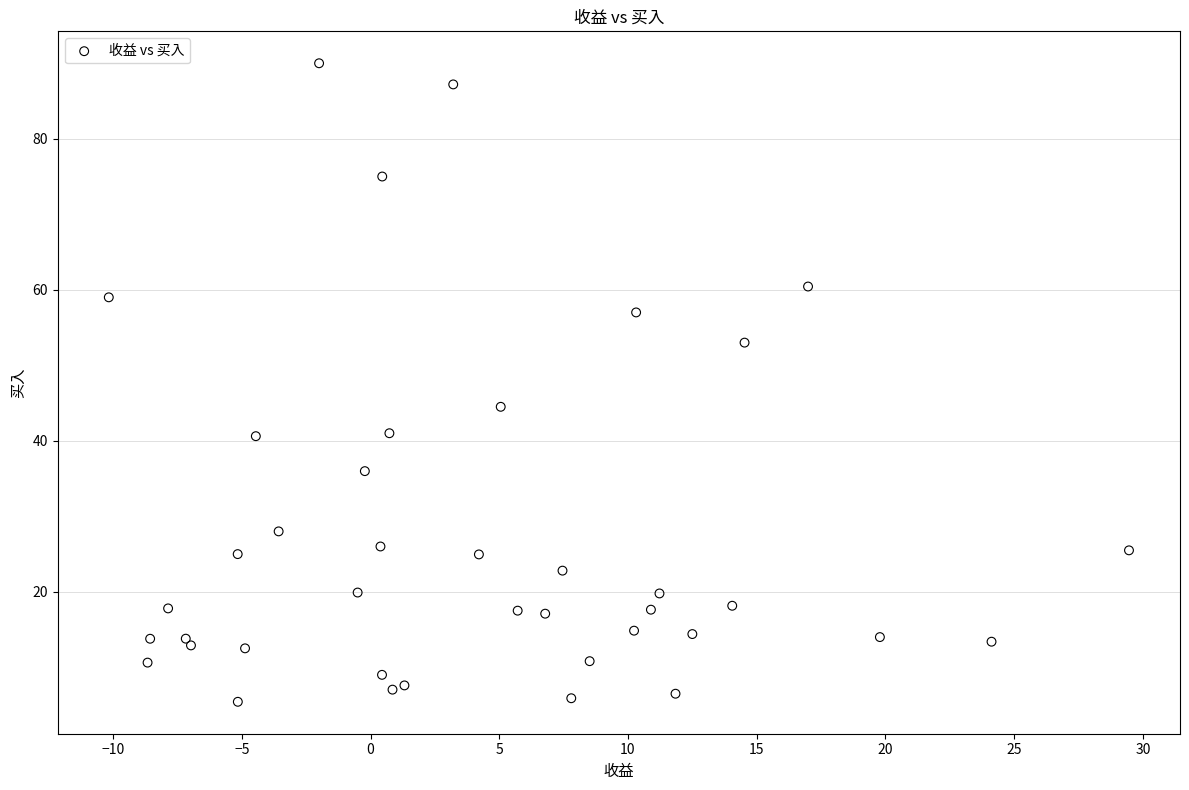

What Y value in the scatter plot is closest to 47?

44.5